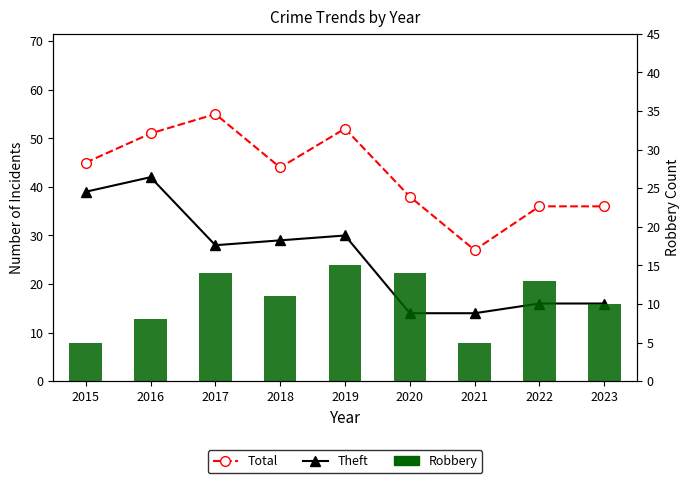

Where is Theft nearest to the value 28?

2017